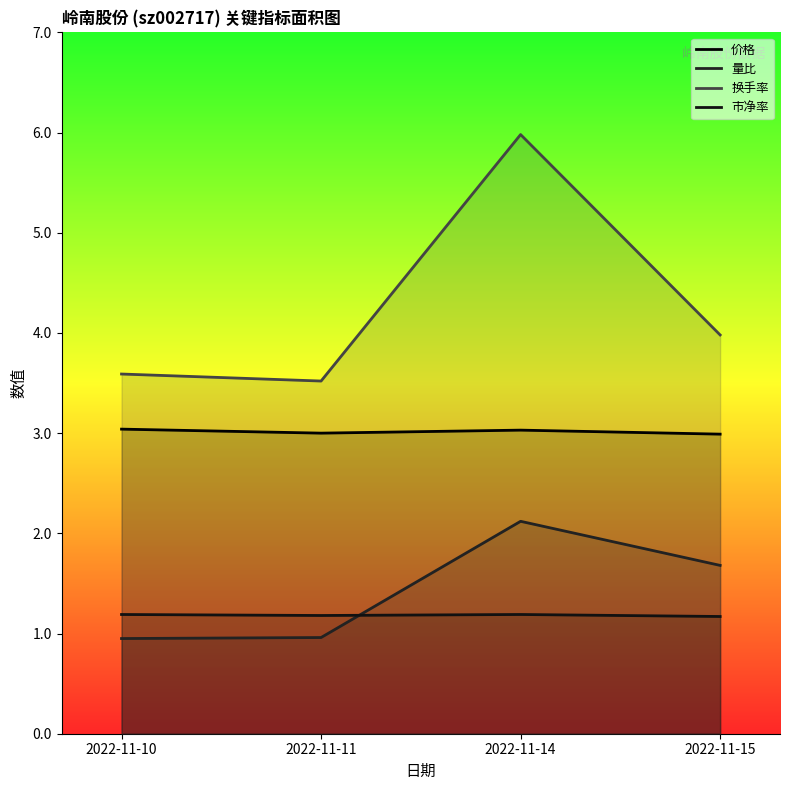

What are all the series names shown in the legend?

价格, 量比, 换手率, 市净率